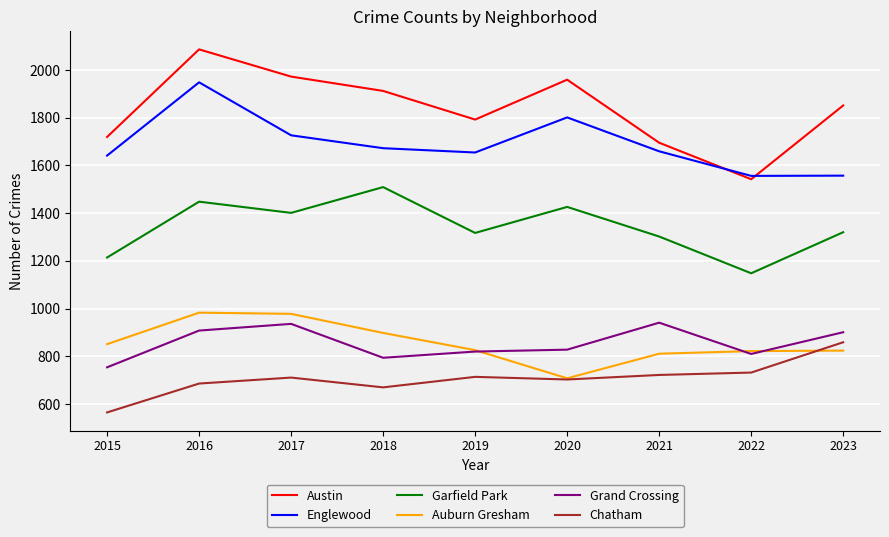

Between 2019 and 2023, which series saw the biggest shift?

Chatham